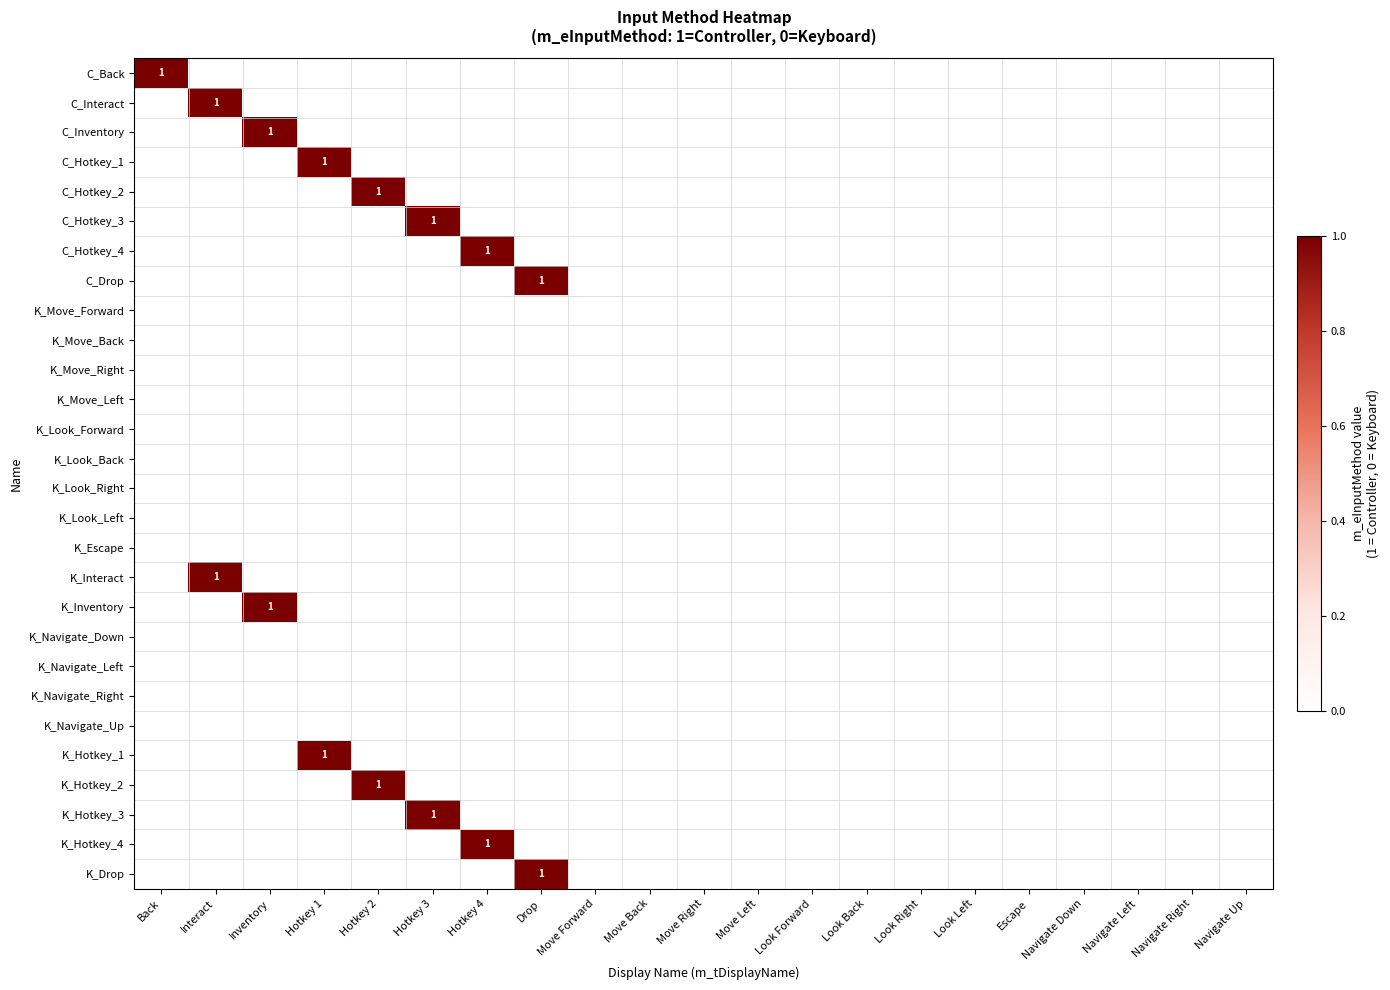

What is the maximum value shown in the chart?

1